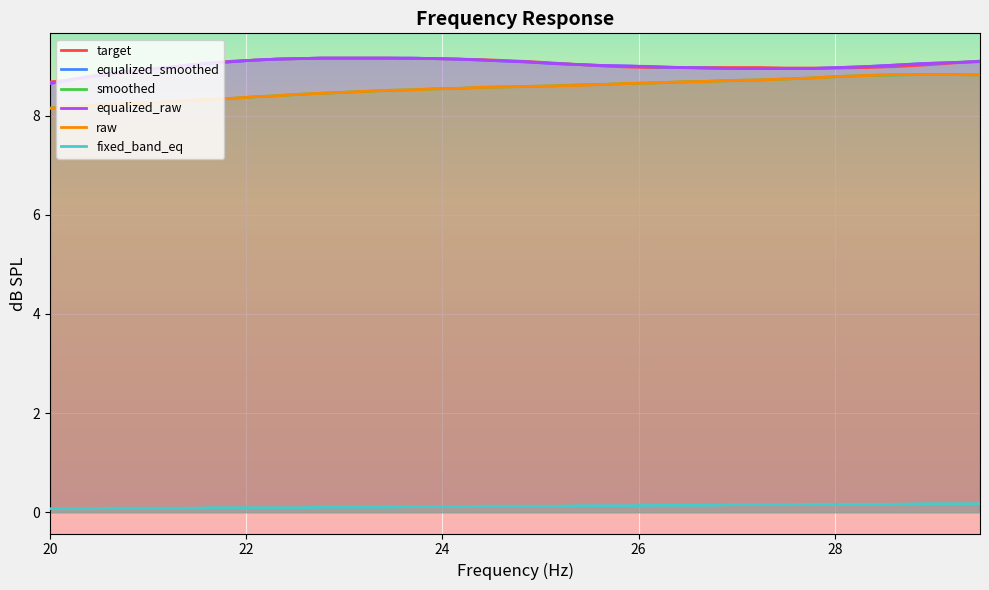

True or false: equalized_smoothed and equalized_raw intersect in this chart.

False